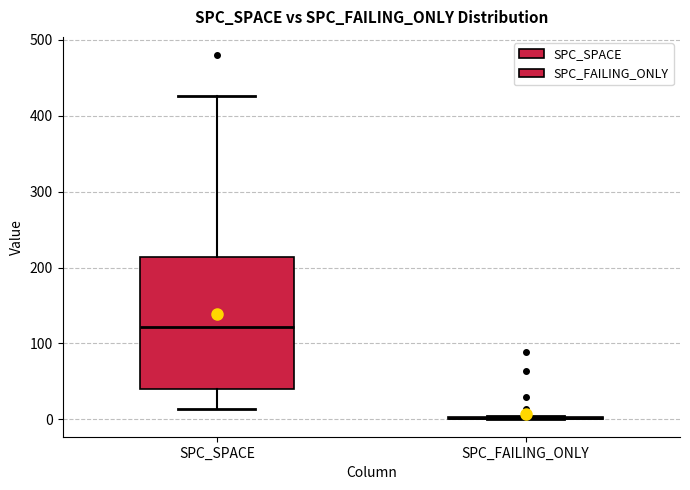

Which box is the tallest, from its lower edge to its upper edge?

SPC_SPACE